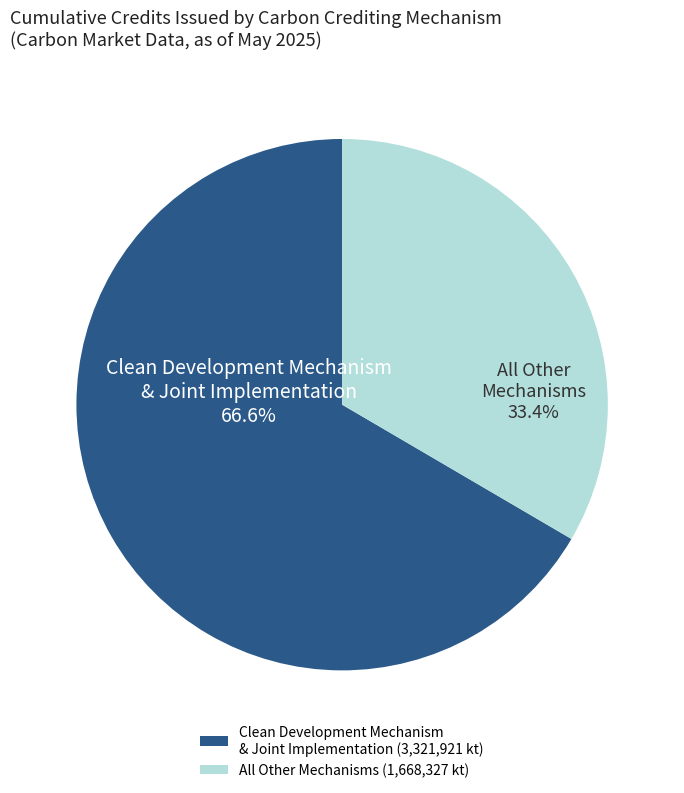

To the nearest percent, what is the average slice percentage?

50%